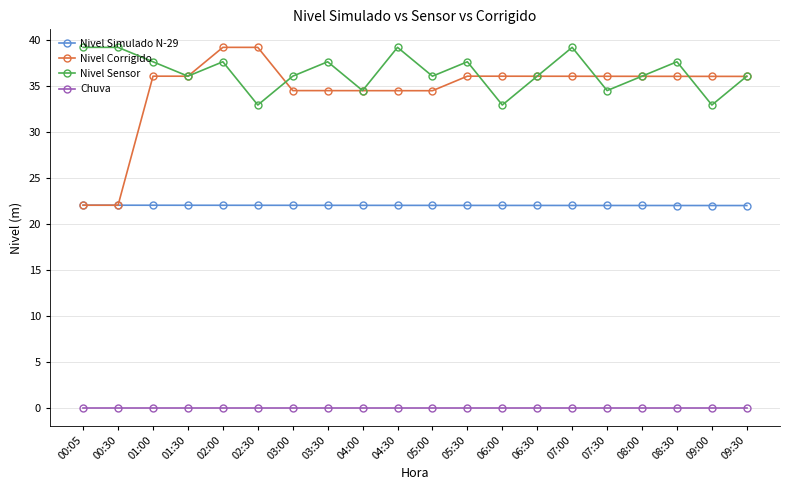

True or false: Nivel Simulado N-29 and Chuva cross at least once.

False